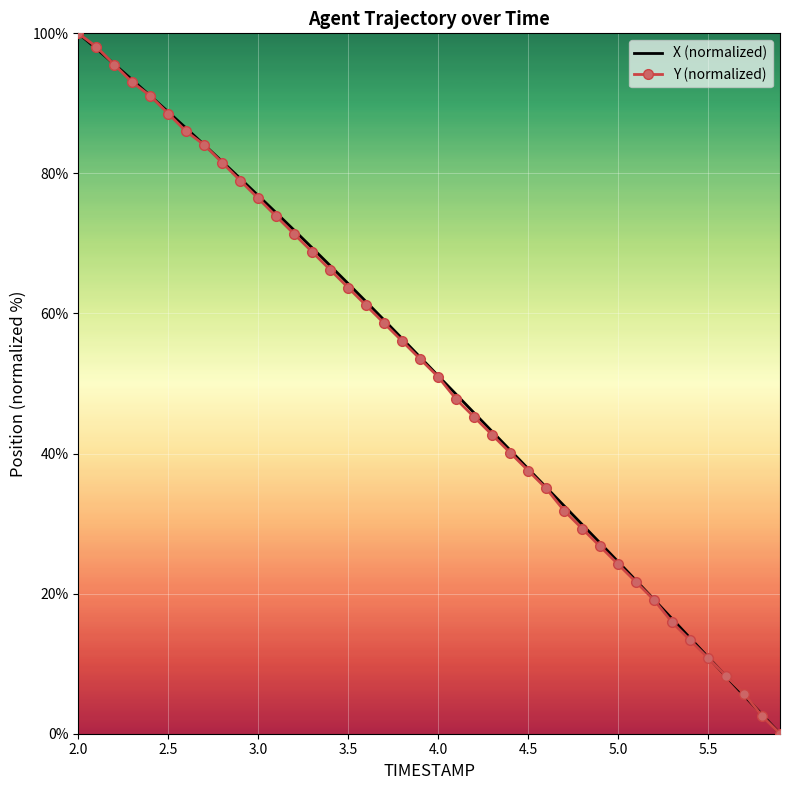

What is the maximum value shown in the chart?

100.0